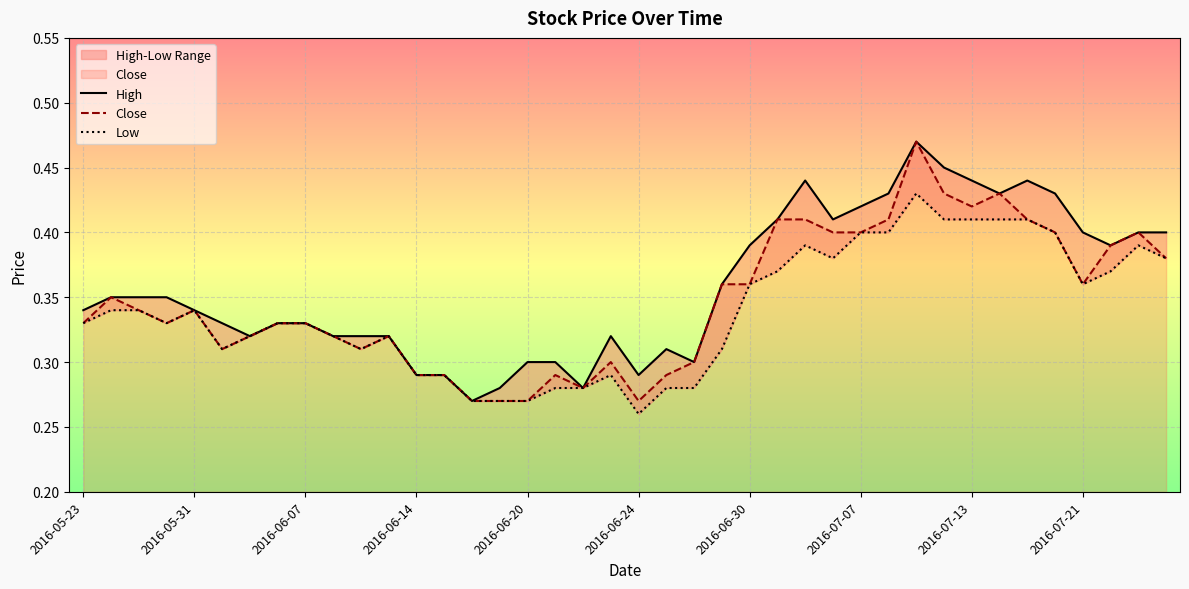

What is the greatest value displayed?

0.5